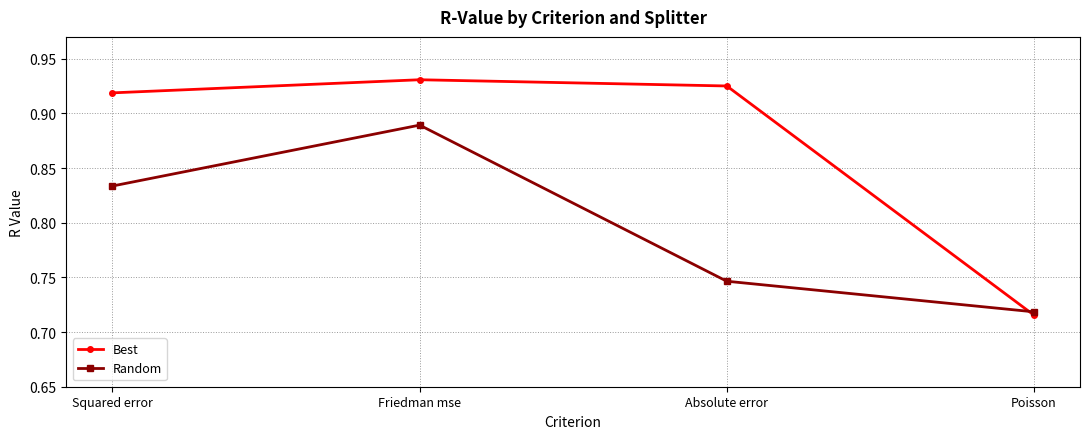

True or false: Best has a value of 1.1 at Poisson.

False